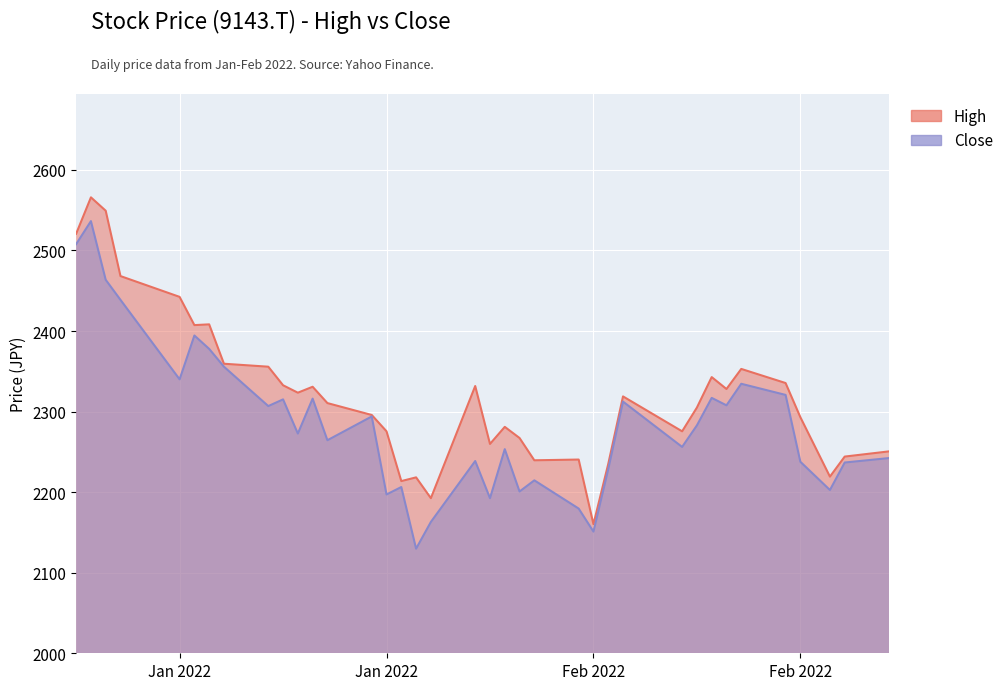

What position from the left is 2022-01-13?

7